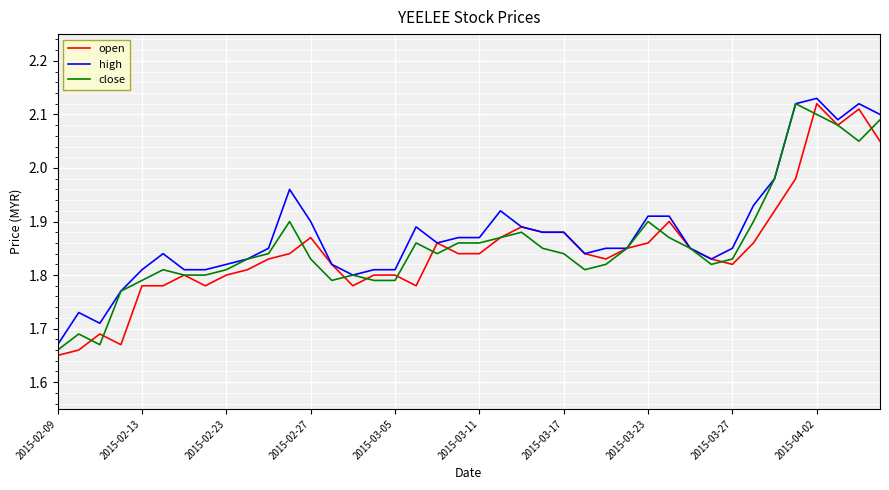

How many lines are shown in the chart?

3